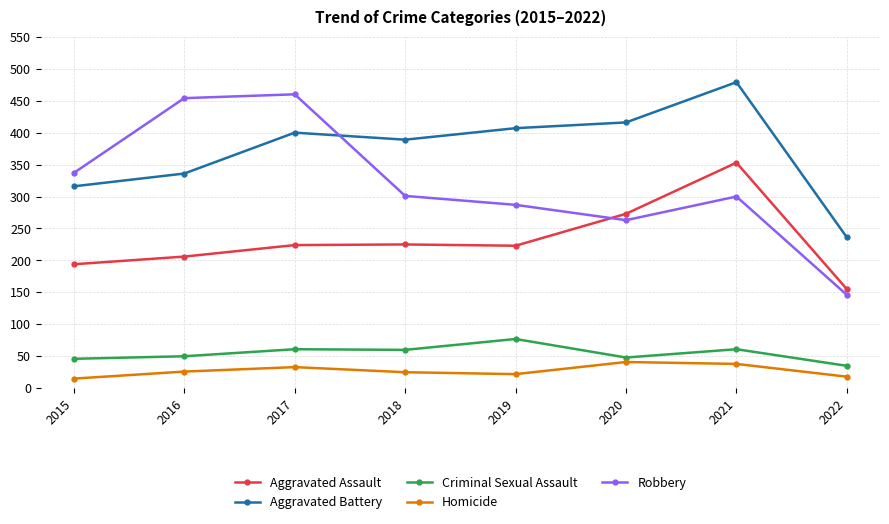

Does the chart have visible grid lines?

Yes